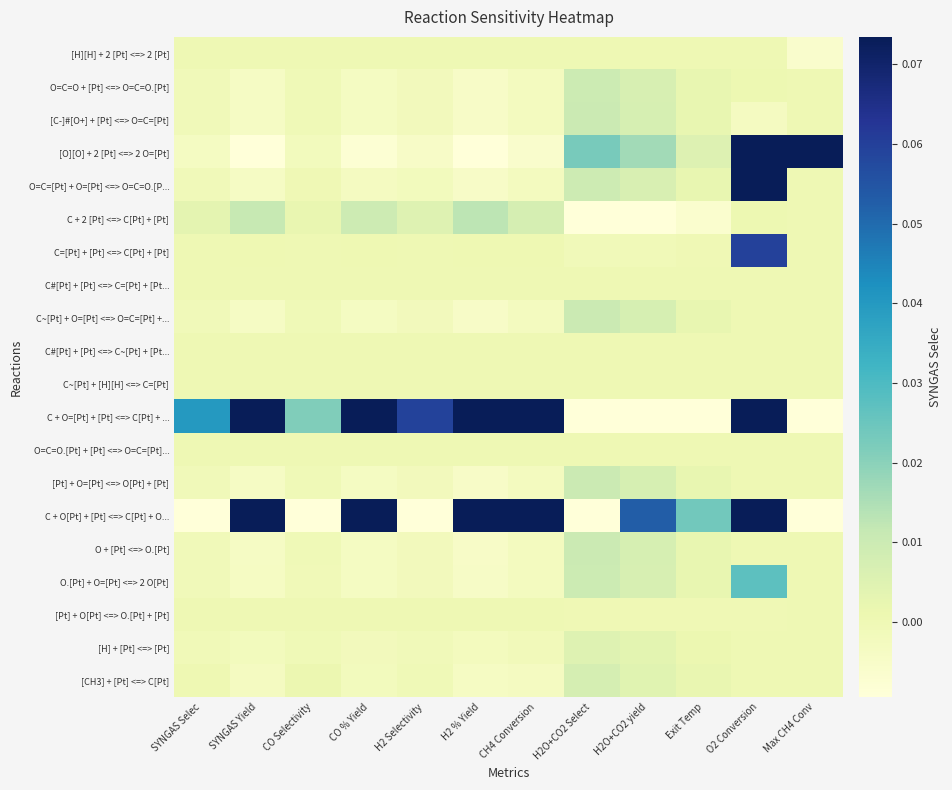

Which has a higher value, Exit Temp or Max CH4 Conv?

Exit Temp